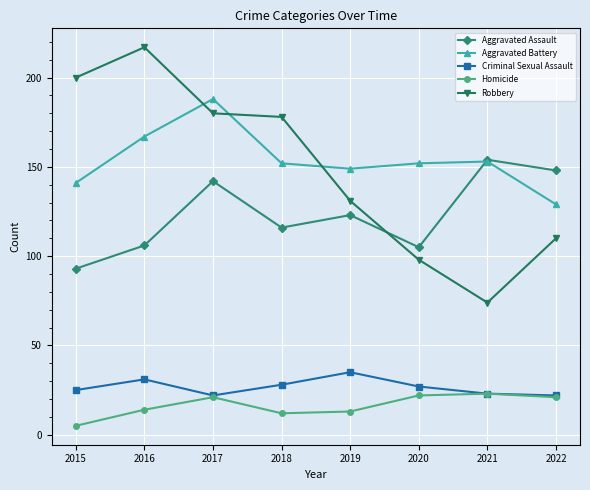

True or false: Aggravated Battery has a value of 152 at 2018.

True